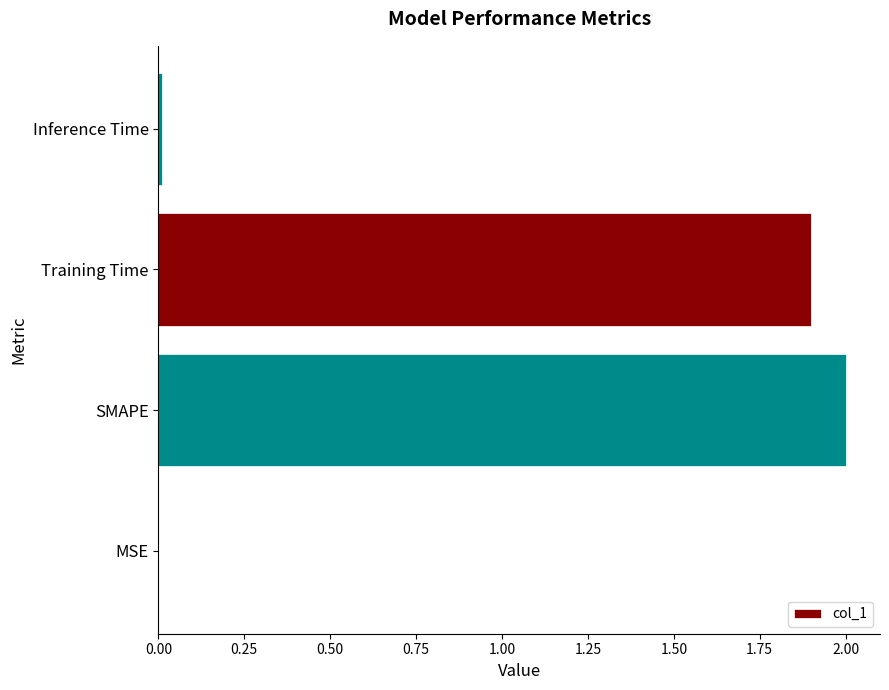

Which has a higher value, Inference Time or Training Time?

Training Time